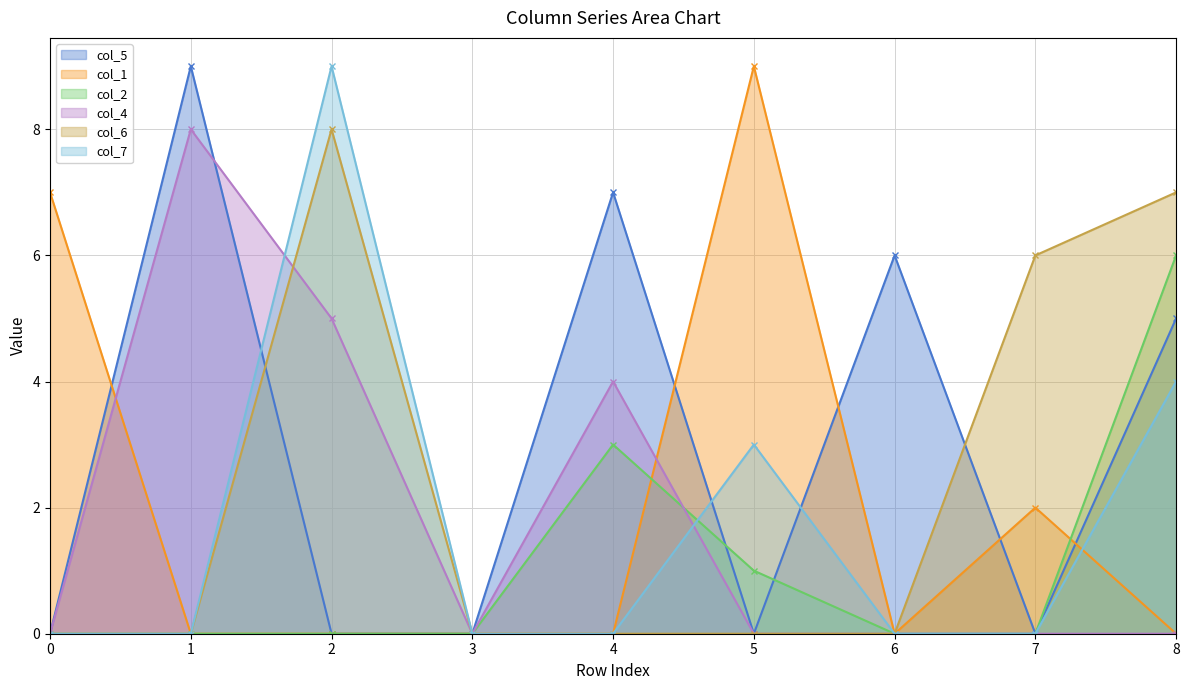

What is the difference between the highest and lowest values at 5?

9